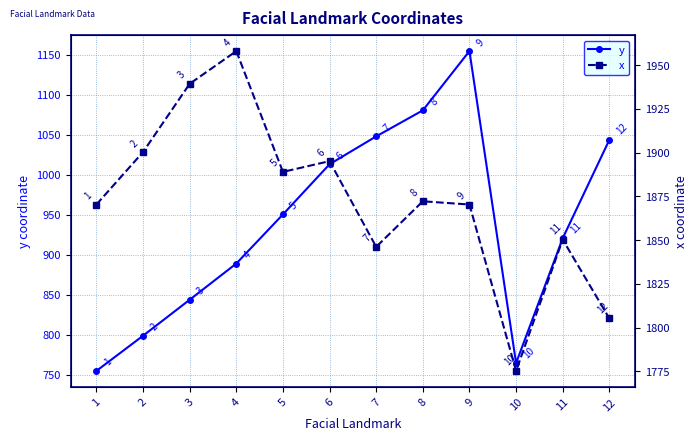

Where is the first local maximum for y?

9